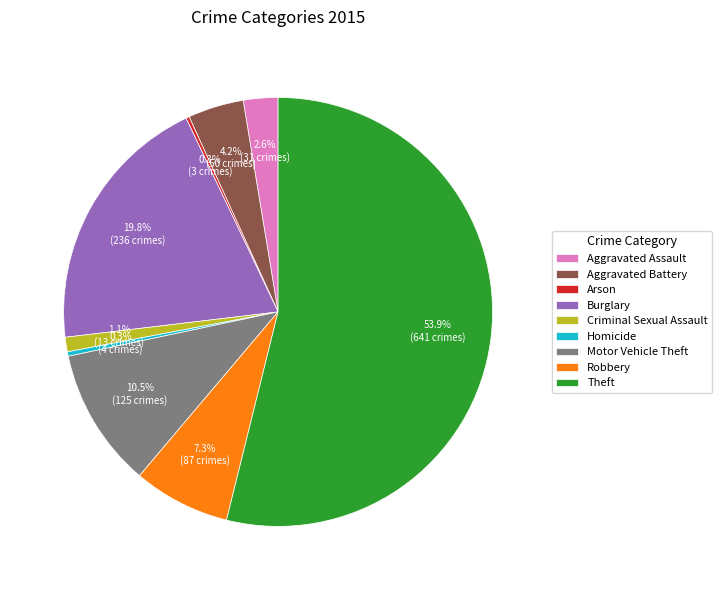

Is it true that Motor Vehicle Theft is 16% of the pie?

False